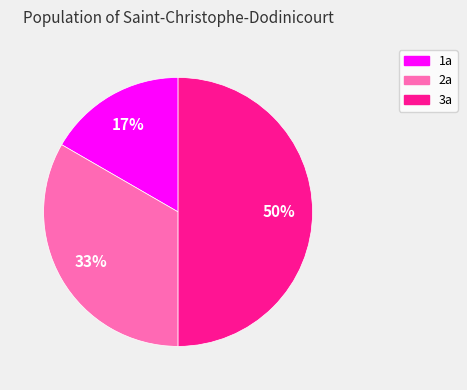

To the nearest percent, what is the difference between the largest and smallest slice percentages?

33%